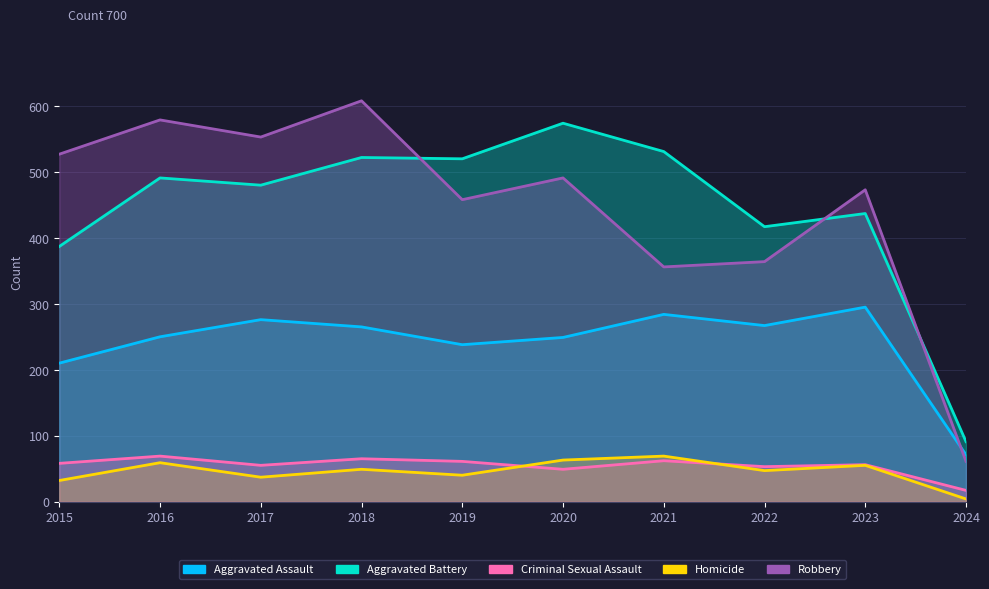

True or false: Robbery and Homicide cross at least once.

False